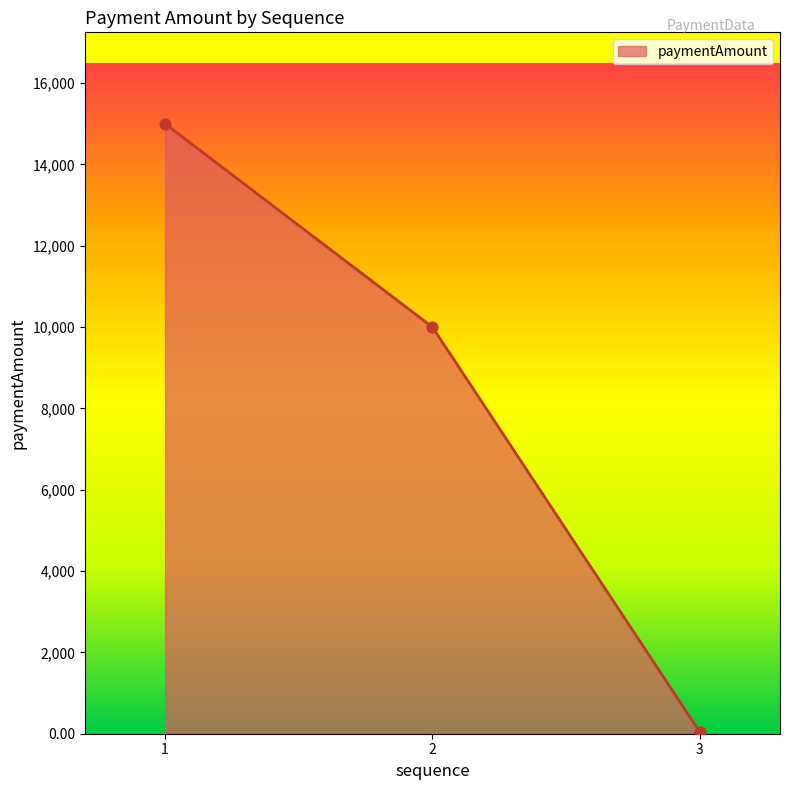

Which has a higher value, 2 or 3?

2